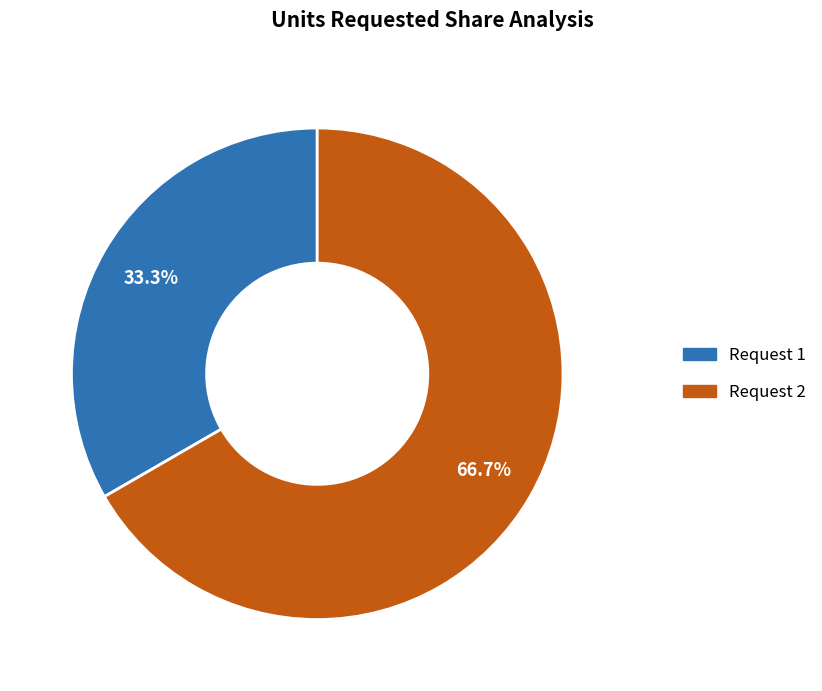

The Request 1 slice represents 46% of the pie. True or false?

False